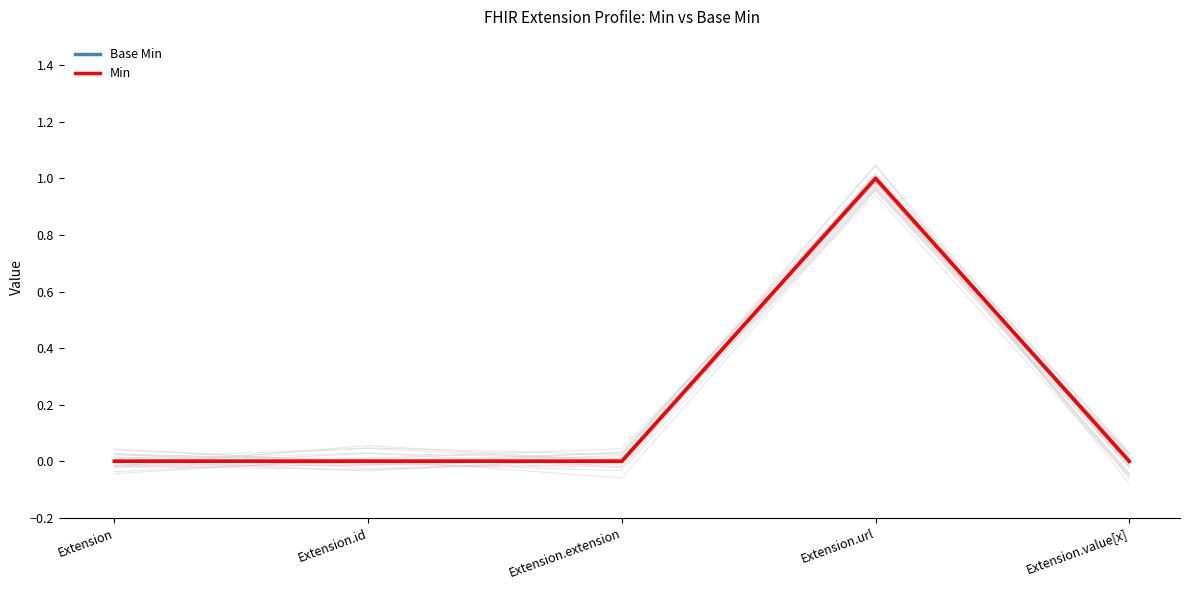

What position from the left is Extension.value[x]?

5